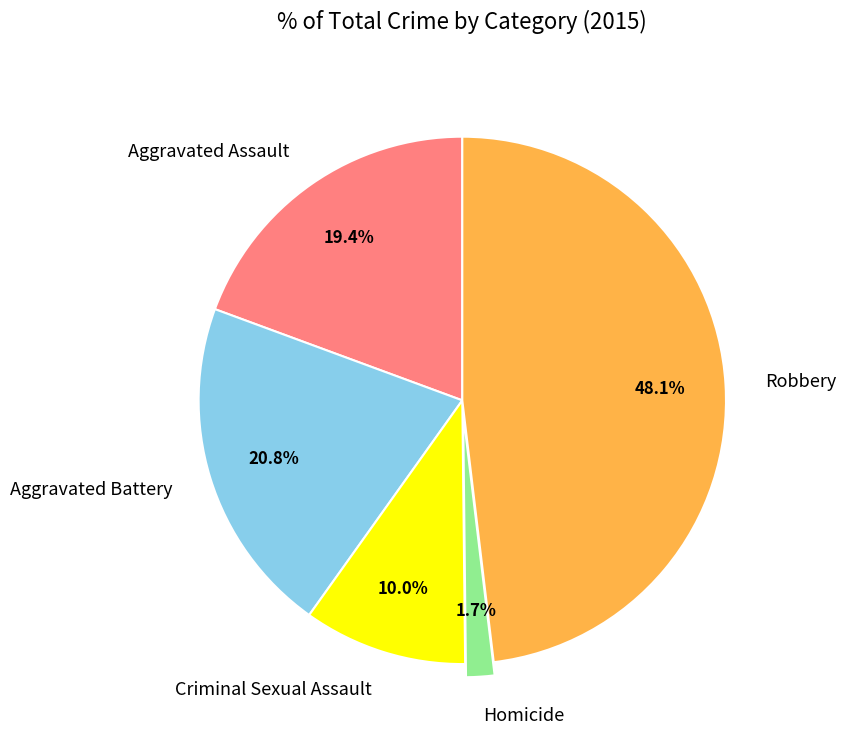

Is Homicide the majority of the pie?

No